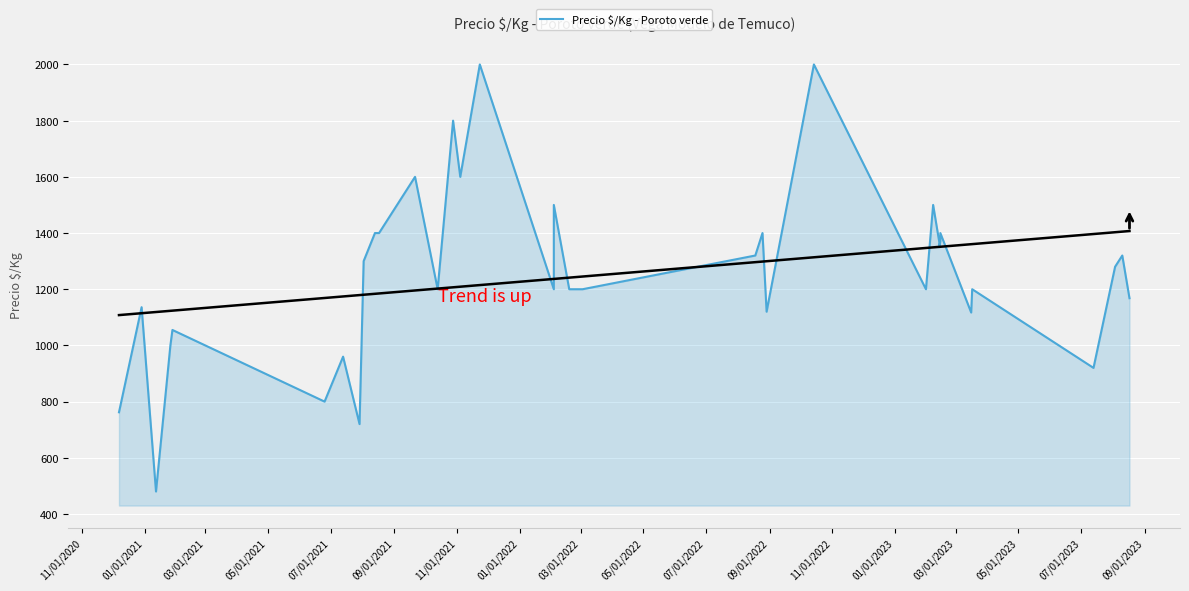

True or false: the data has more than 0 interior local peaks.

True